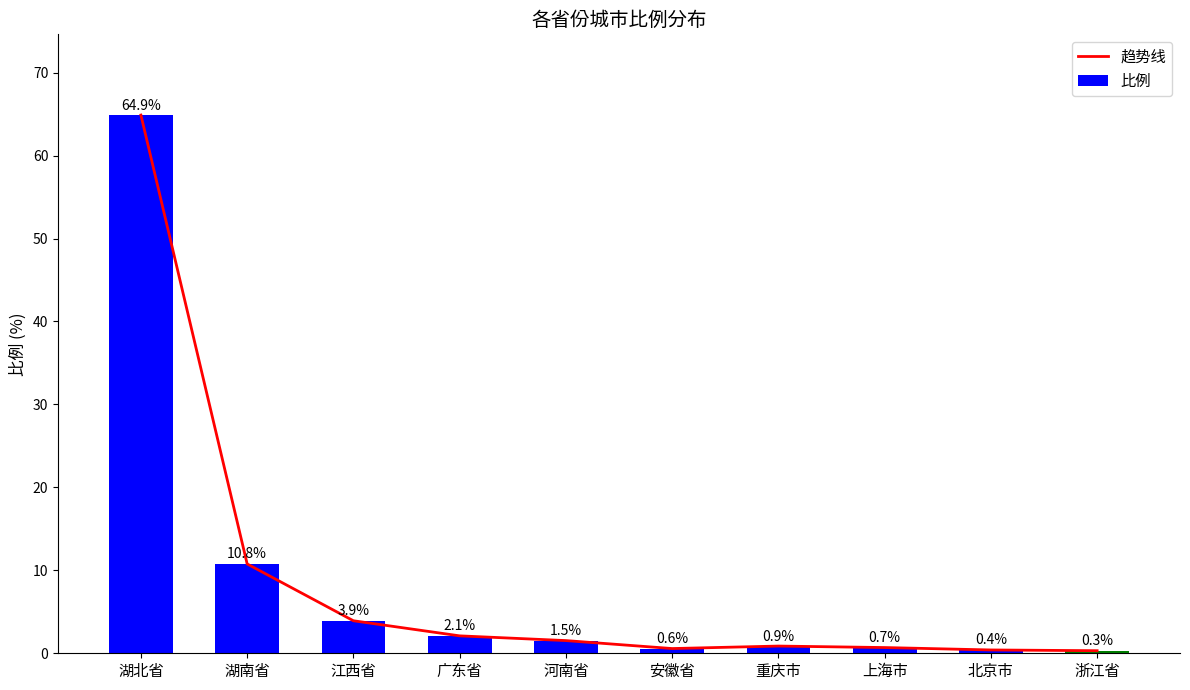

Reading left to right, list all the values displayed in this chart.

趋势线: 64.9	10.8	3.9	2.1	1.5	0.6	0.9	0.7	0.4	0.3
比例: 64.9	10.8	3.9	2.1	1.5	0.6	0.9	0.7	0.4	0.3